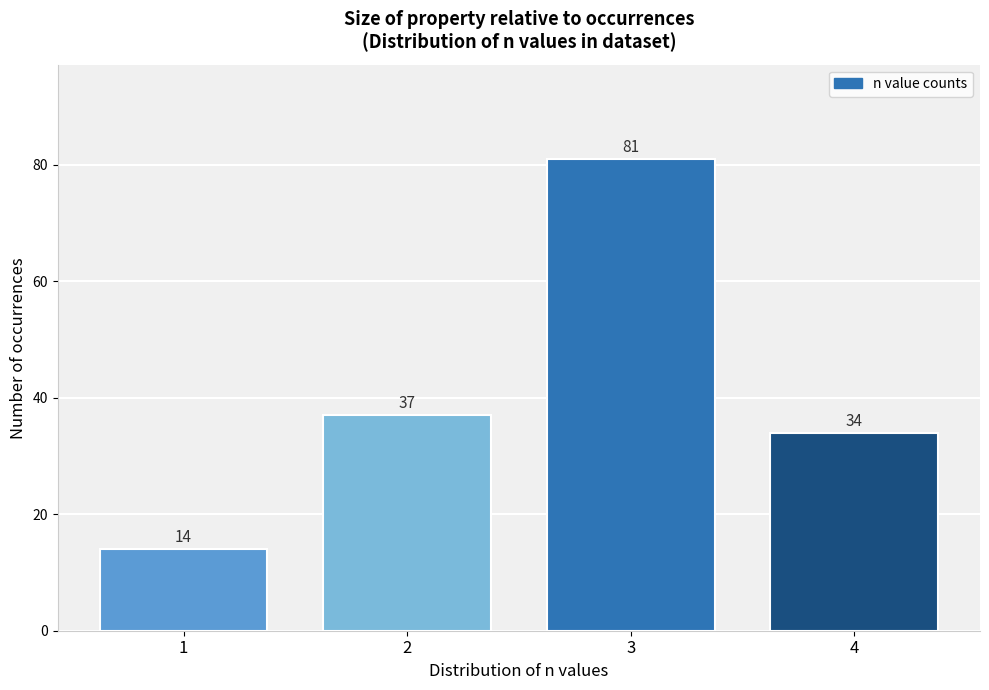

Reading right to left, list all the values displayed in this chart.

34	81	37	14